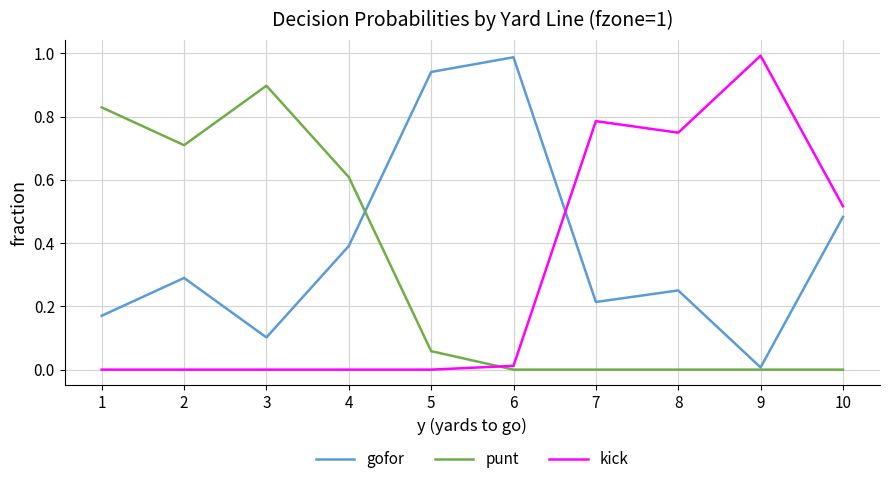

True or false: gofor and kick intersect in this chart.

True